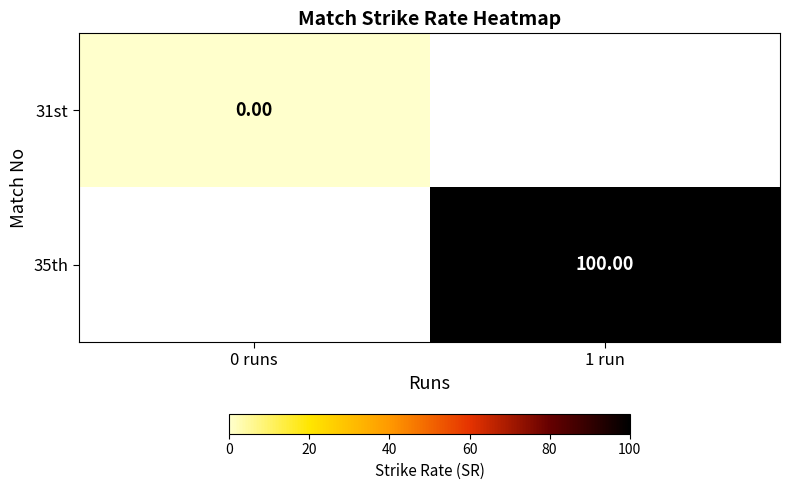

At how many categories does at least one series exceed 27?

1